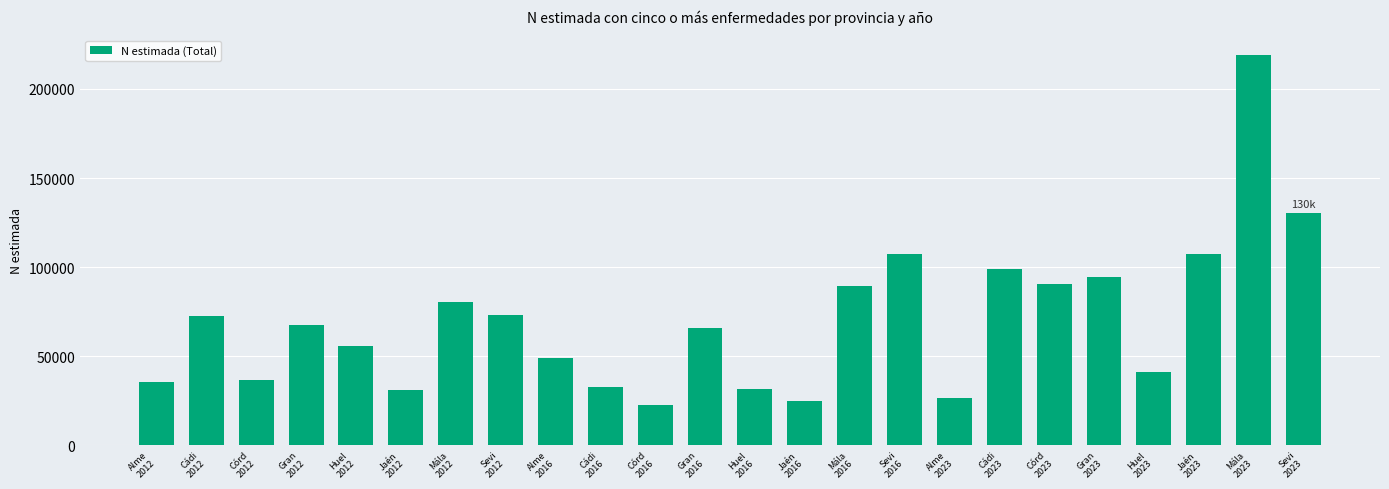

What is the approximate value at Cádi
2023?

98791